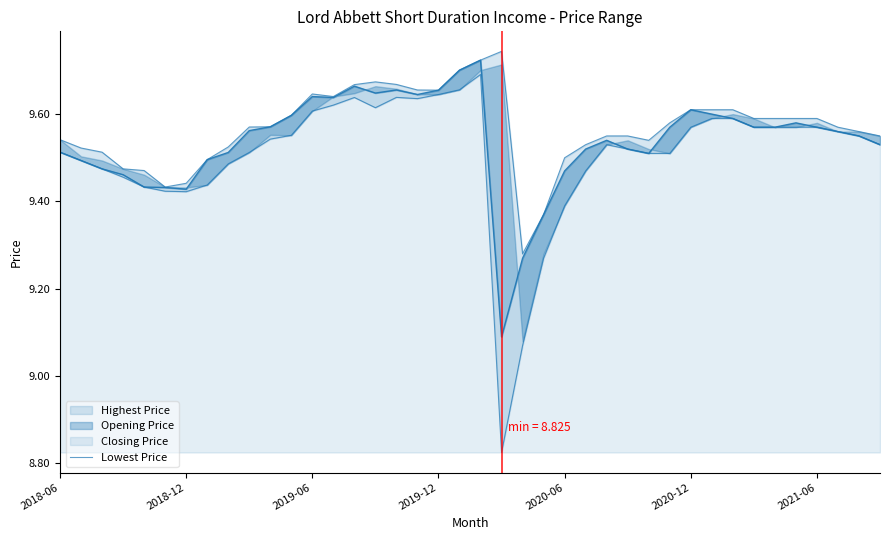

Between 26 and 22, which is larger?

26